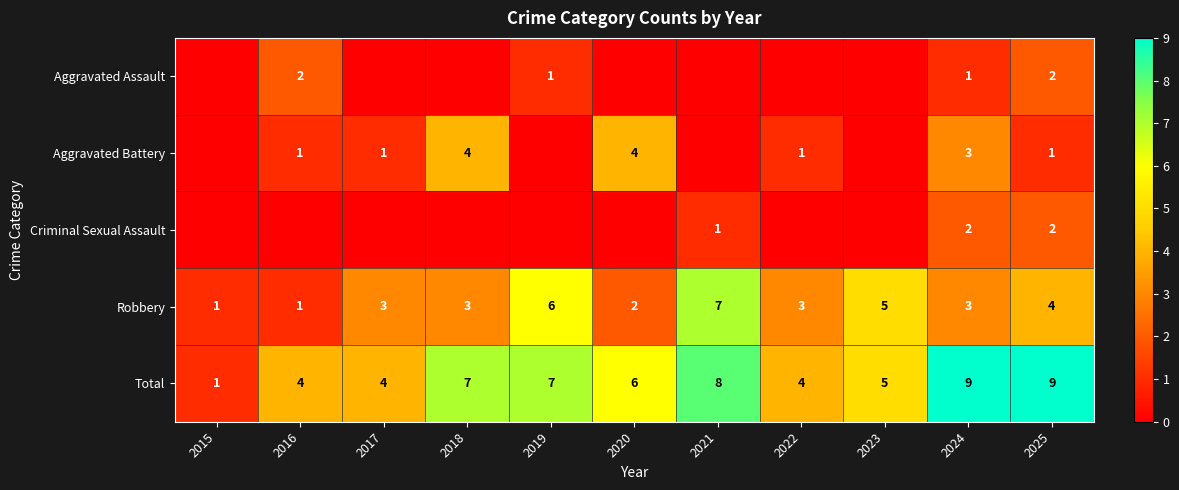

The value of Total at 2024 is 9. True or false?

True